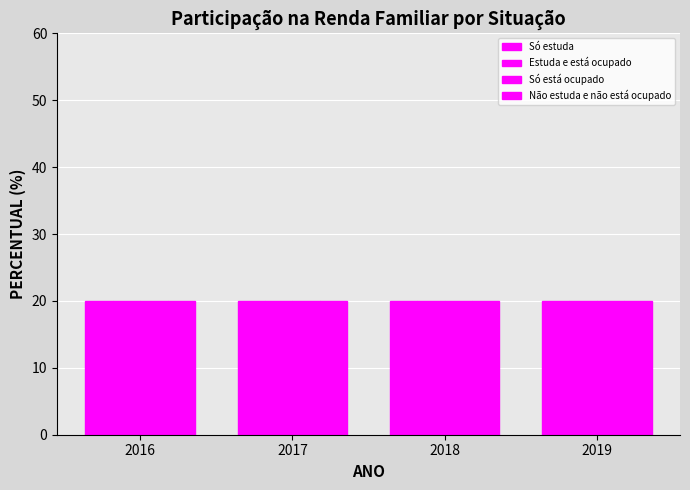

How many bars are there in total?

16